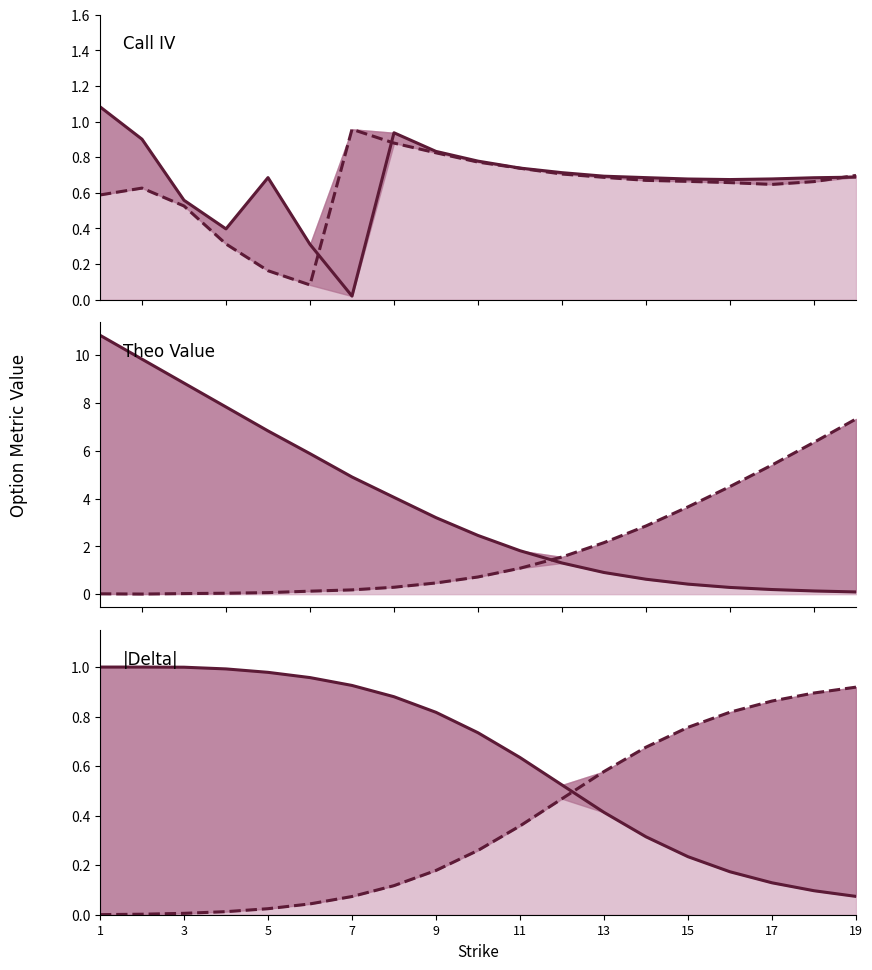

Is it true that Call IV equals 0.7 at 13?

True